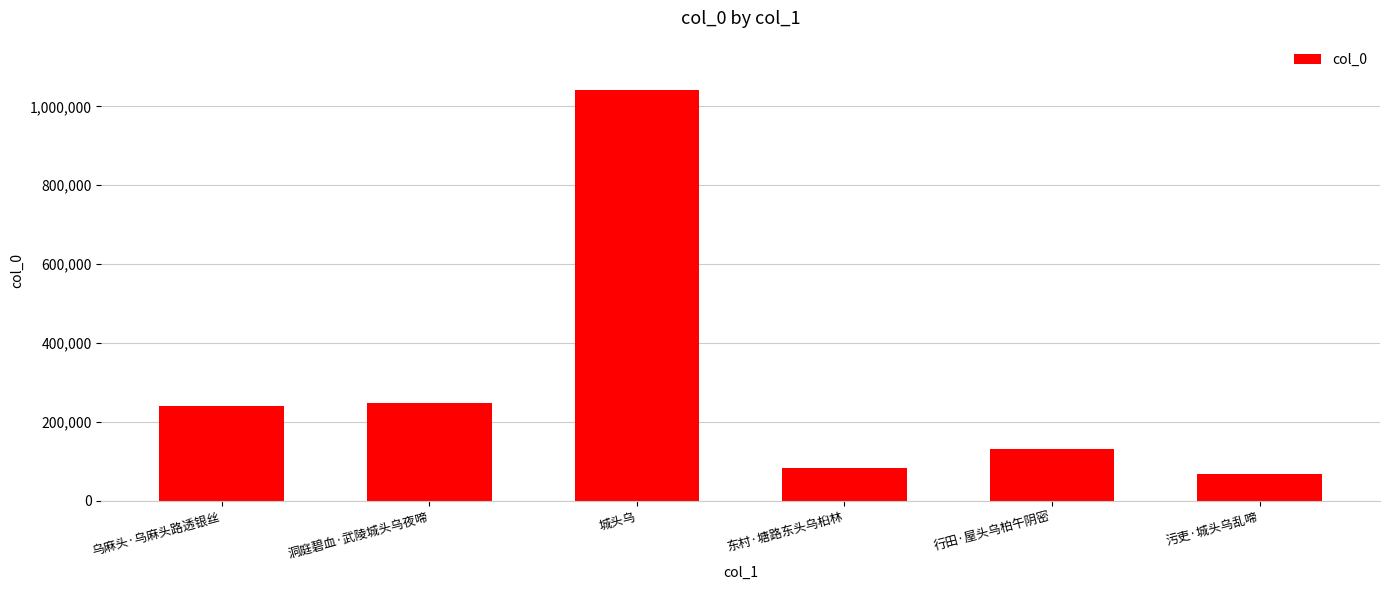

Which label corresponds to the largest value in the chart?

城头乌